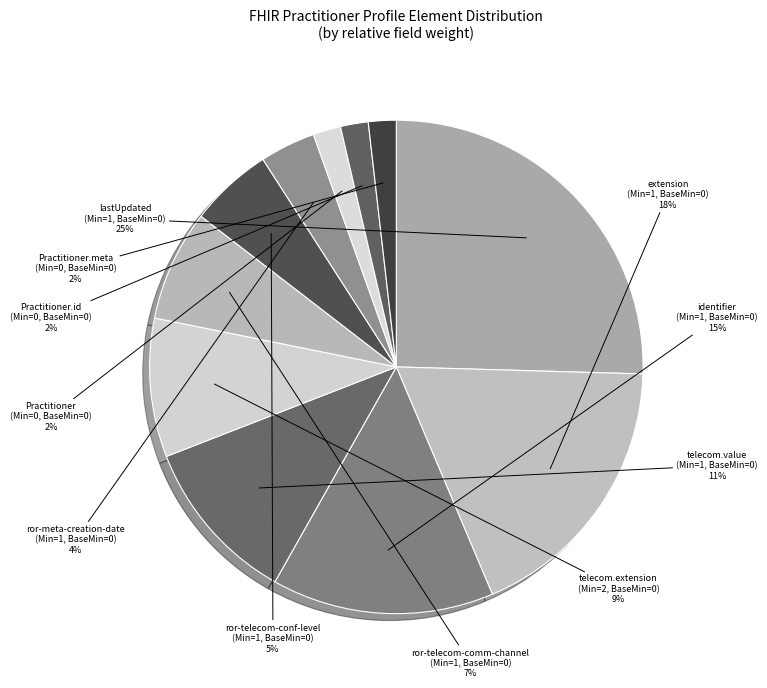

Does any single category account for the majority?

No